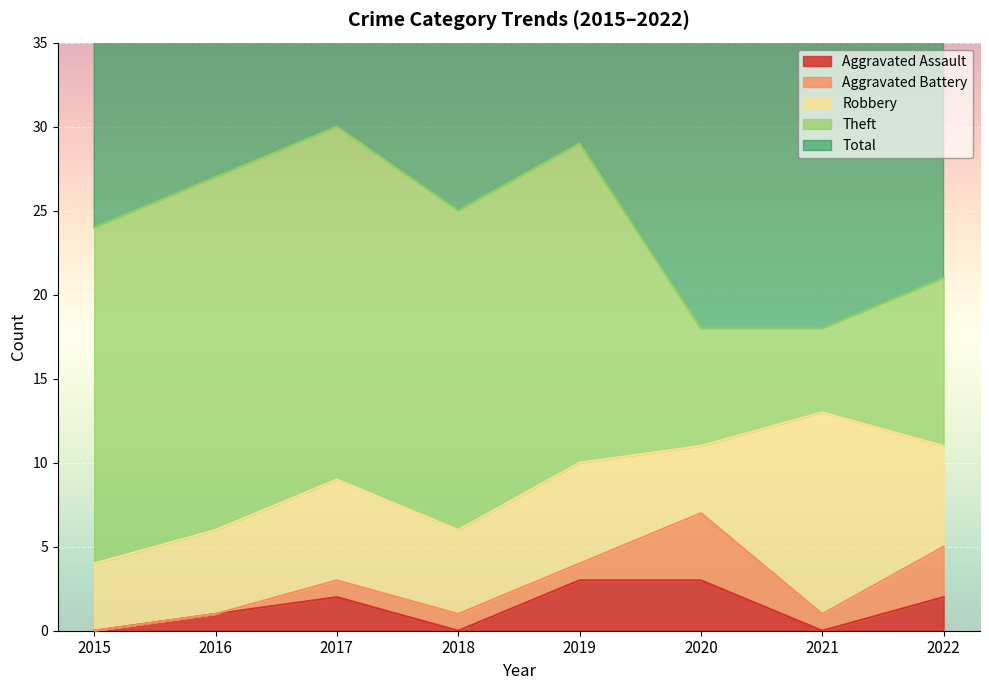

At which category does Robbery reach its first local valley?

2018